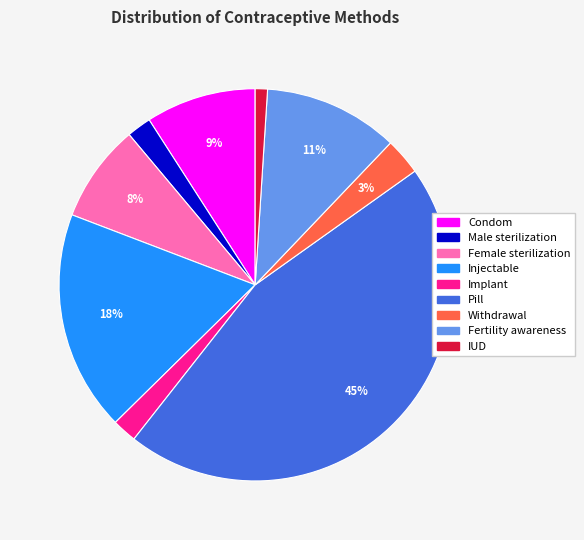

To the nearest percent, what is the difference between the largest and smallest slice percentages?

44%